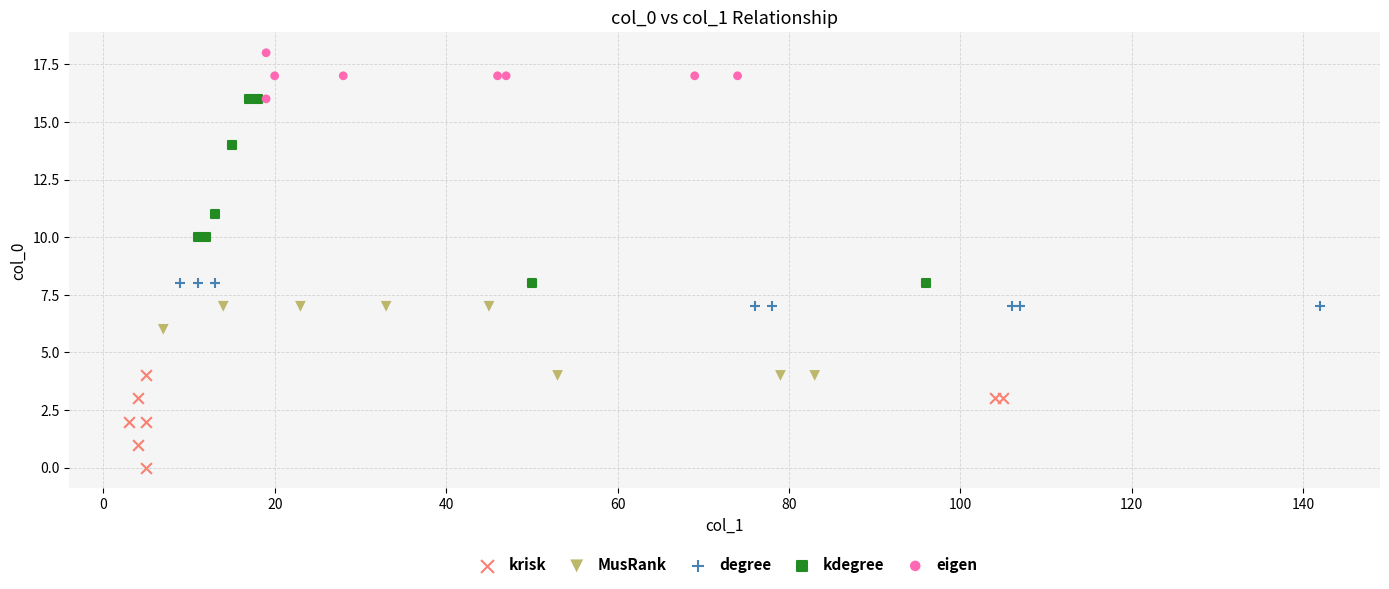

Which series reaches the maximum Y coordinate?

eigen